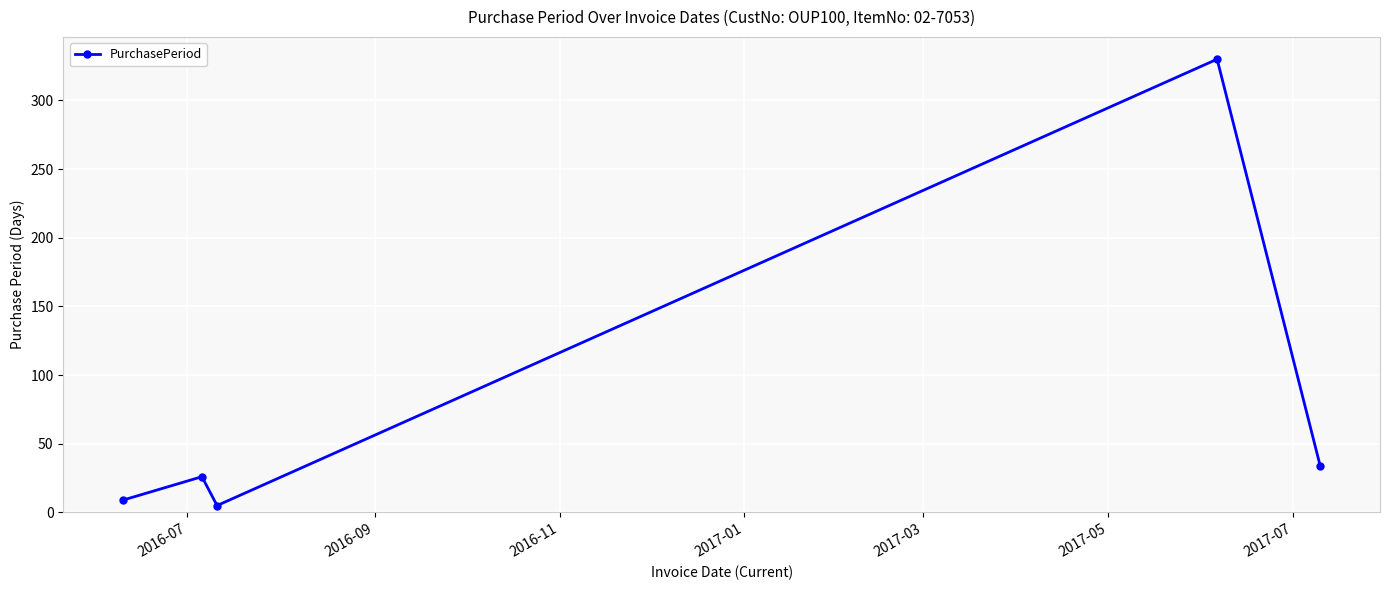

Reading left to right, extract all data points from this chart.

9	26	5	330	34